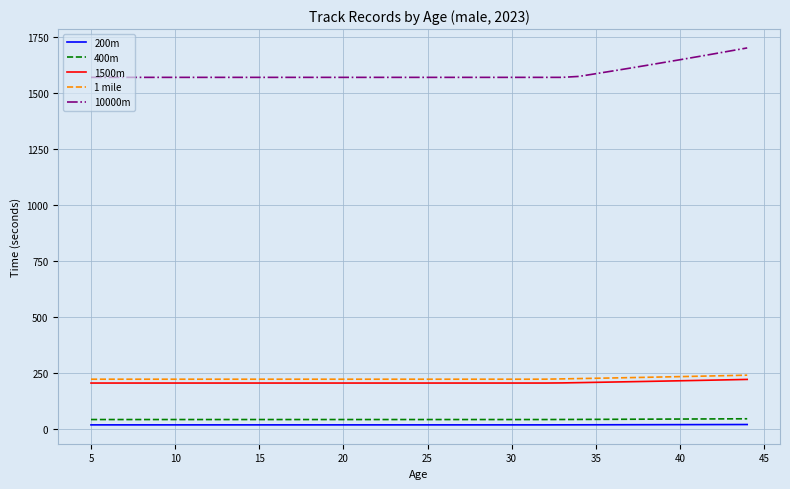

What is the lowest value of the 400m series?

43.0